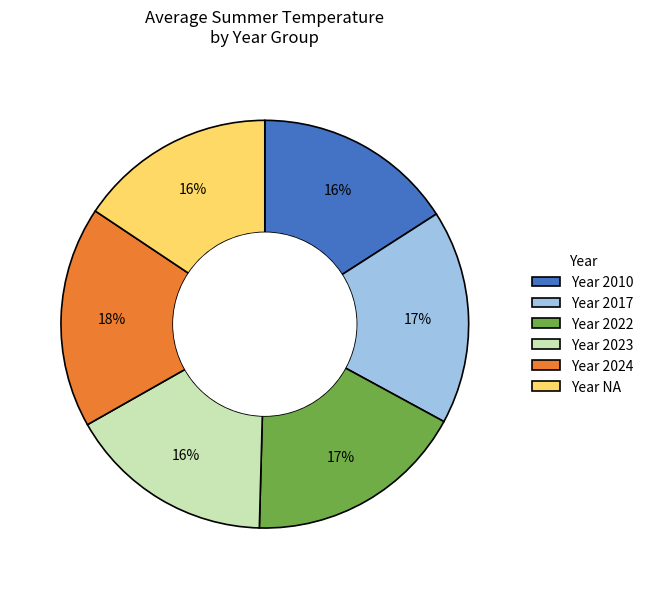

Is there any slice that represents more than half of the pie?

No